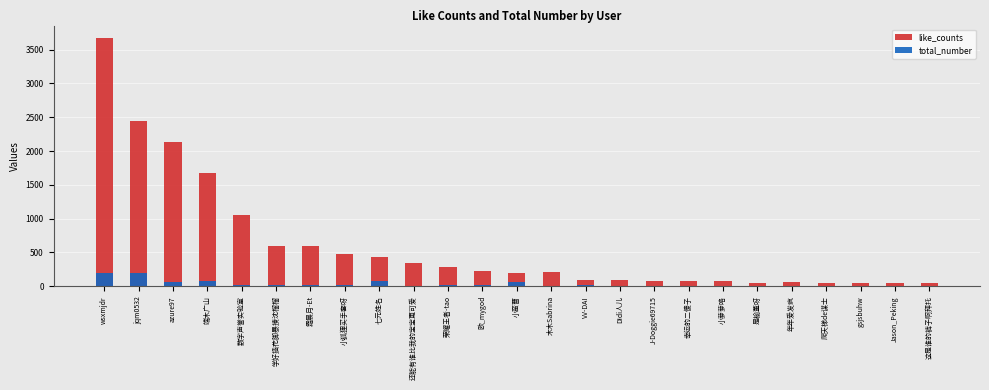

Rank the series by their average value, from lowest to highest.

total_number, like_counts